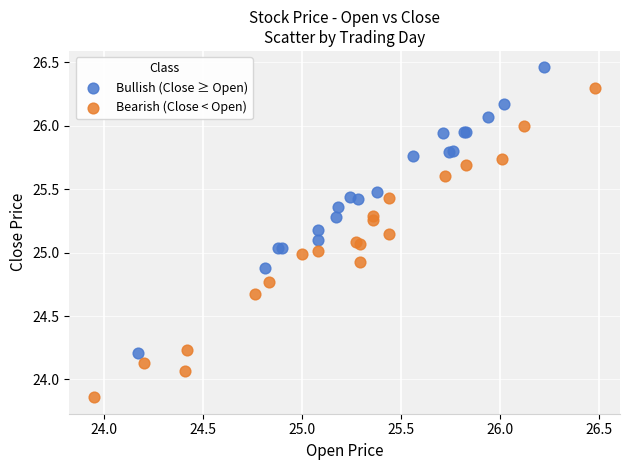

Which series has the largest Y range (max minus min)?

Bearish (Close < Open)